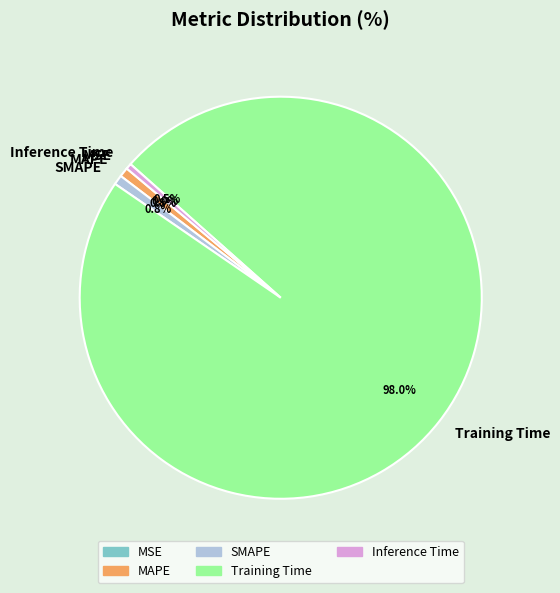

What percentage is NOT represented by SMAPE?

99.2%